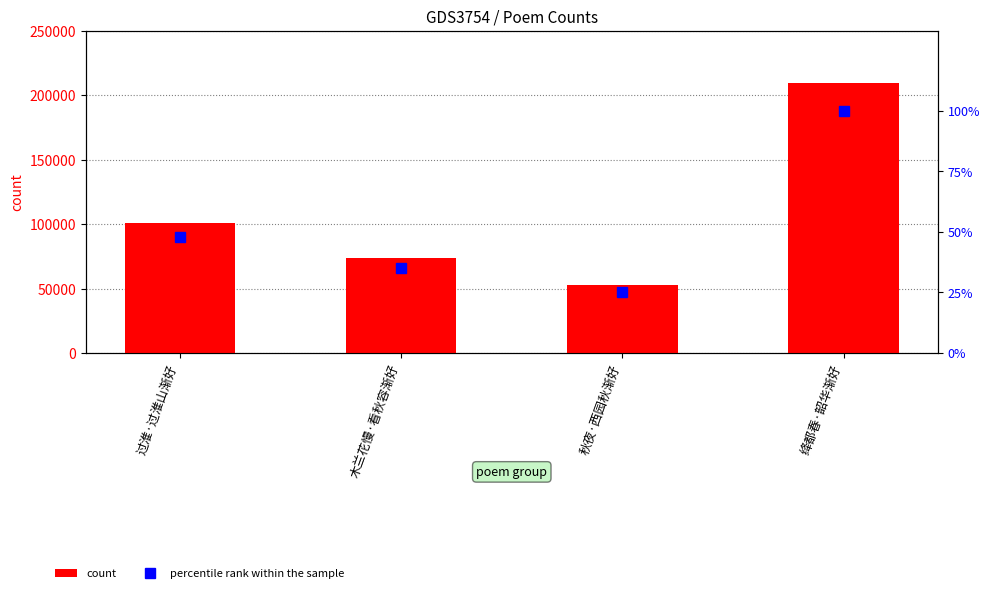

What is the label of the 2nd bar from the left?

木兰花慢·看秋容渐好